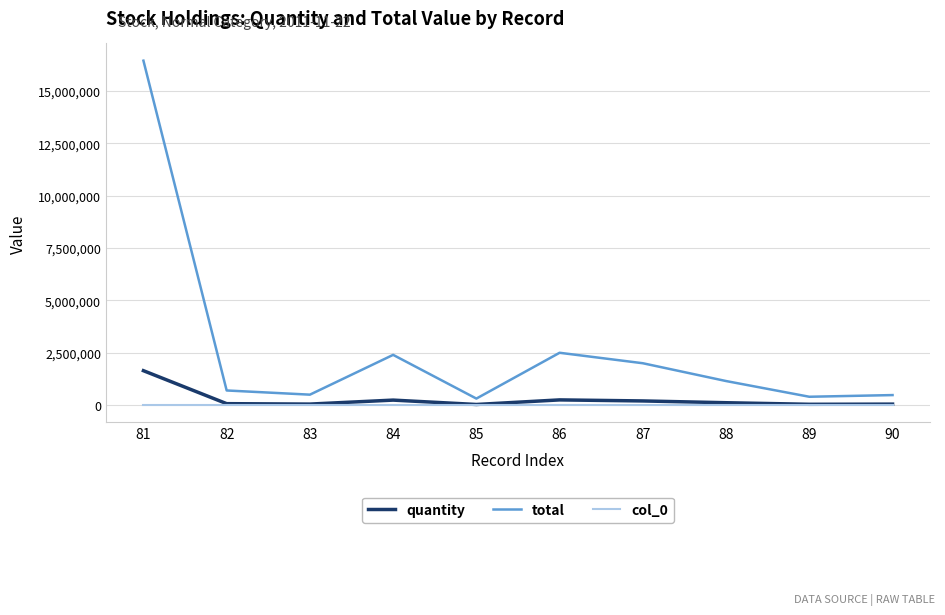

What is the maximum value shown in the chart?

16445990